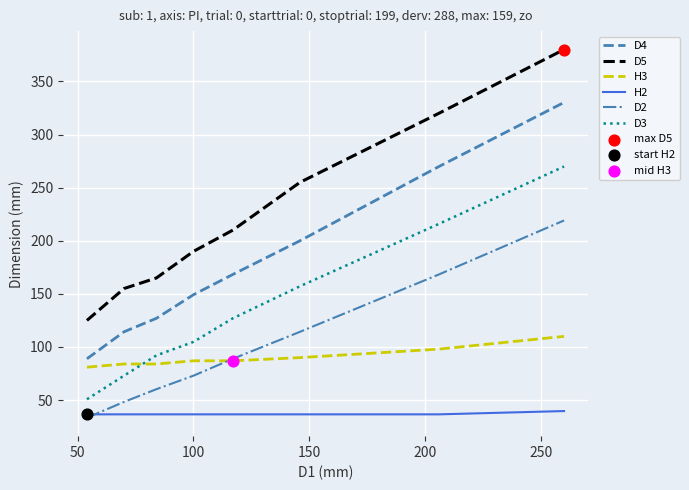

Which series has the largest total across all categories?

D5